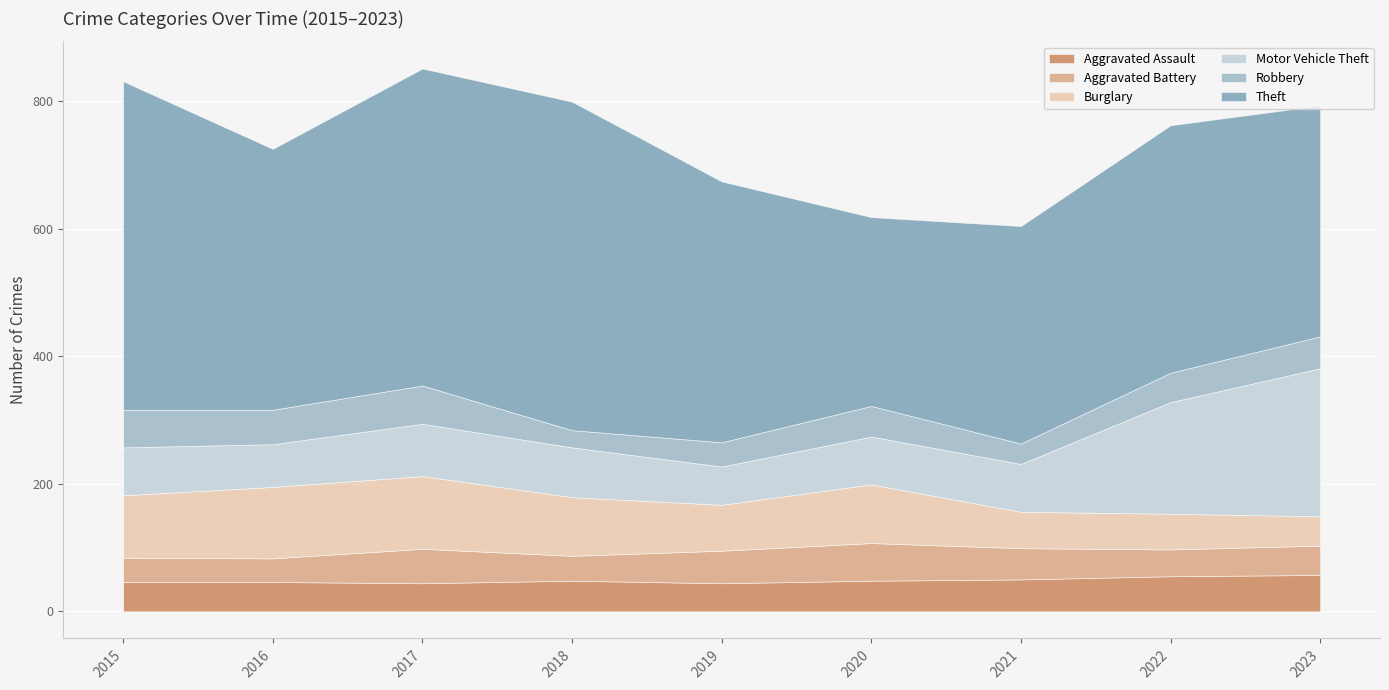

Which has a higher value, 2021 or 2019?

2021